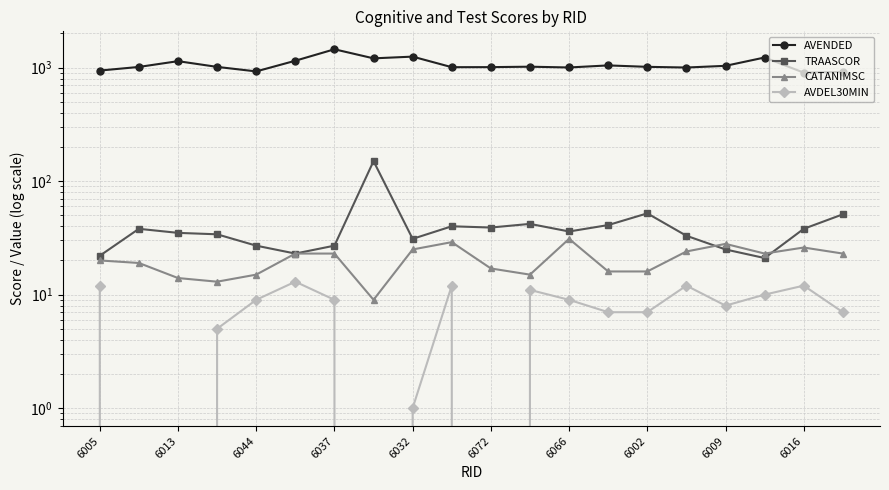

True or false: CATANIMSC and AVENDED cross at least once.

False